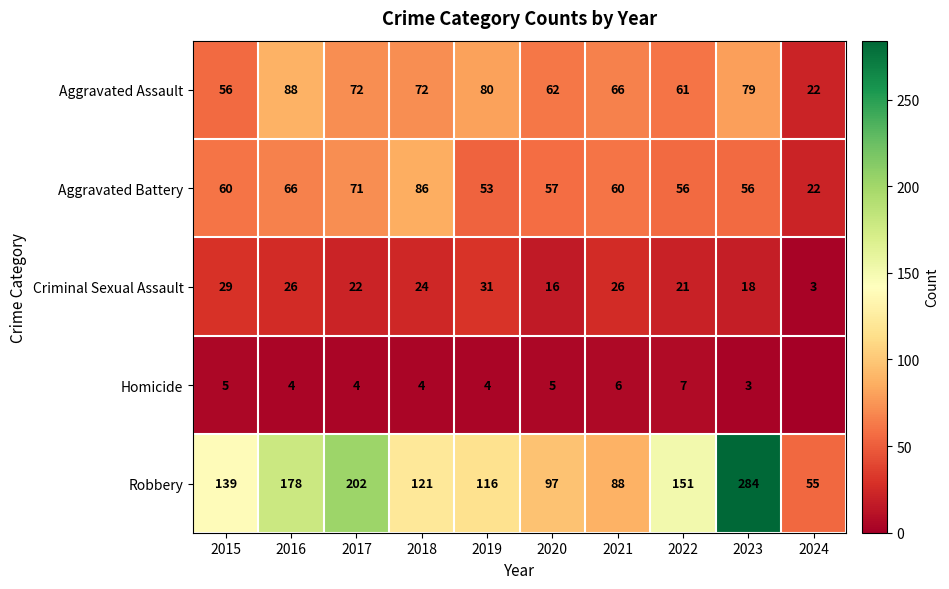

Between 2018 and 2019, which series saw the biggest shift?

Aggravated Battery